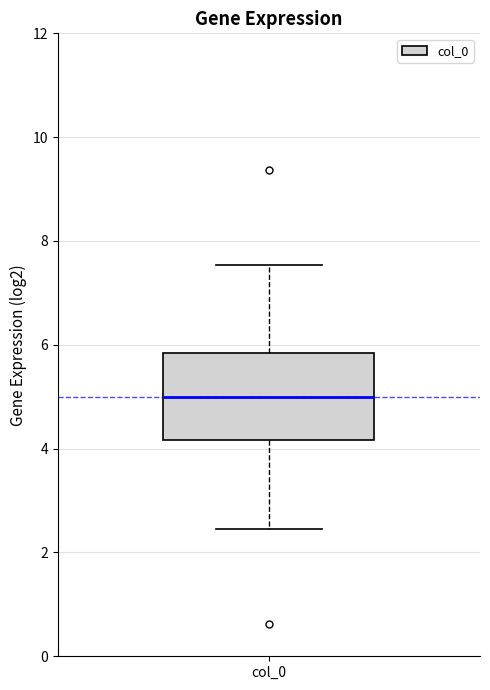

Where does the lower whisker of the box for col_0 end on the y-axis? The values are not printed on the chart, so give them approximately, as read against the axis.

2.4